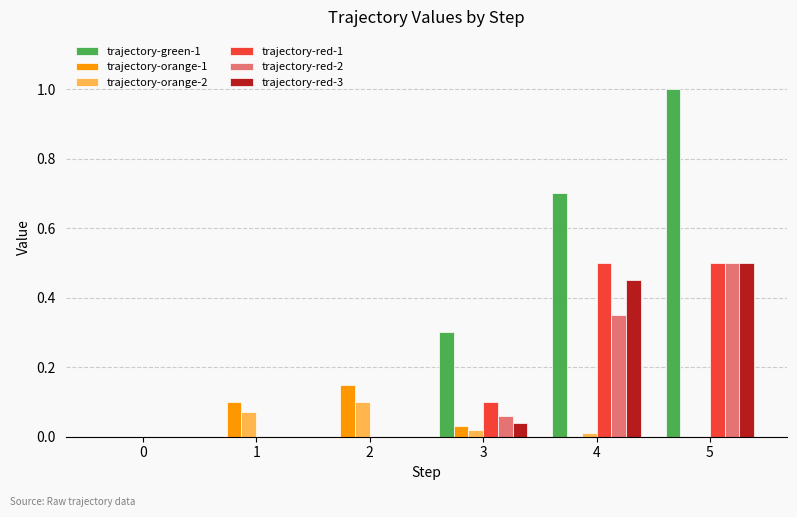

What is the sum of all trajectory-red-1 values?

1.1